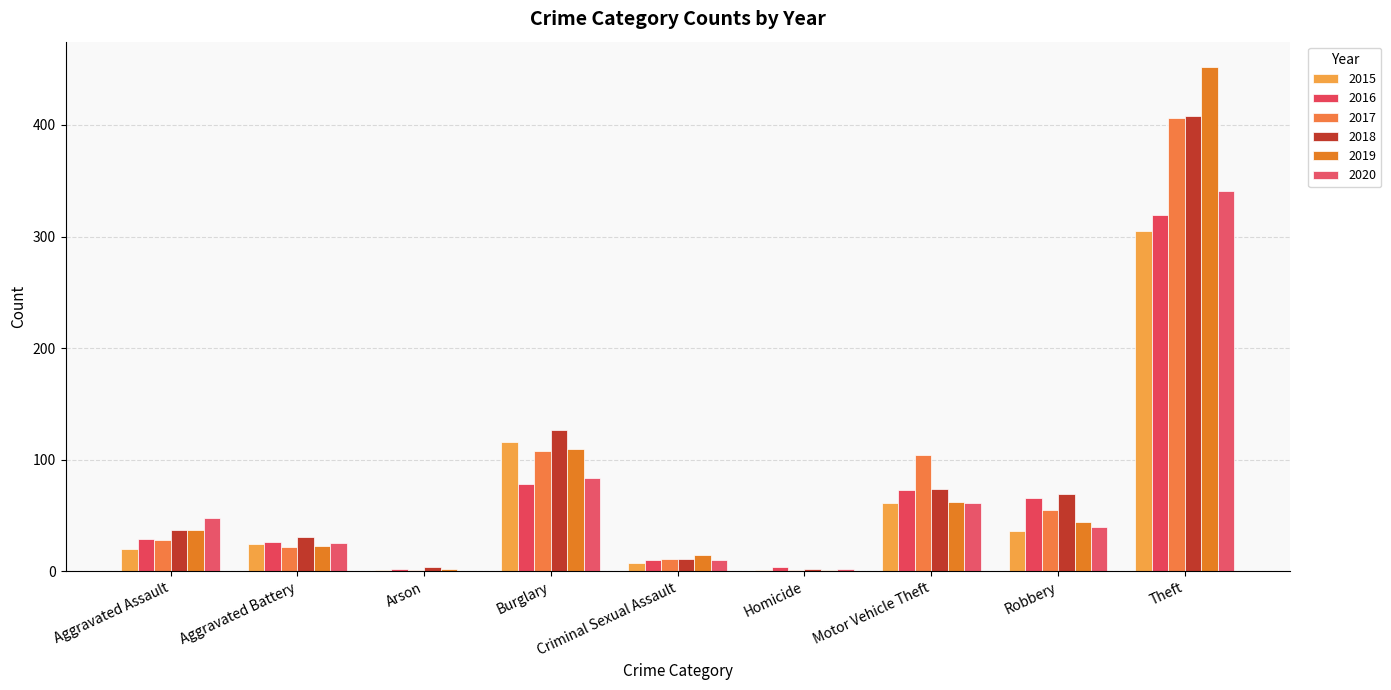

What are all the series names shown in the legend?

2015, 2016, 2017, 2018, 2019, 2020